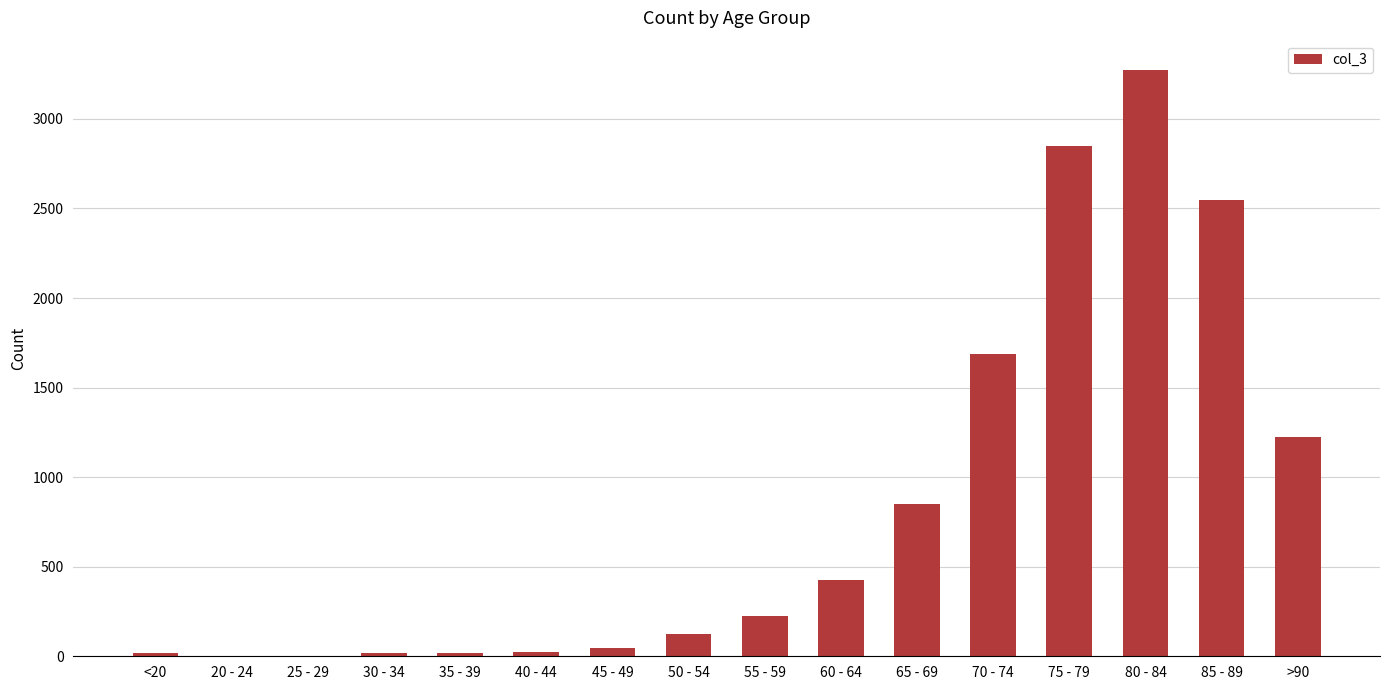

What is the sum of all values?

13343